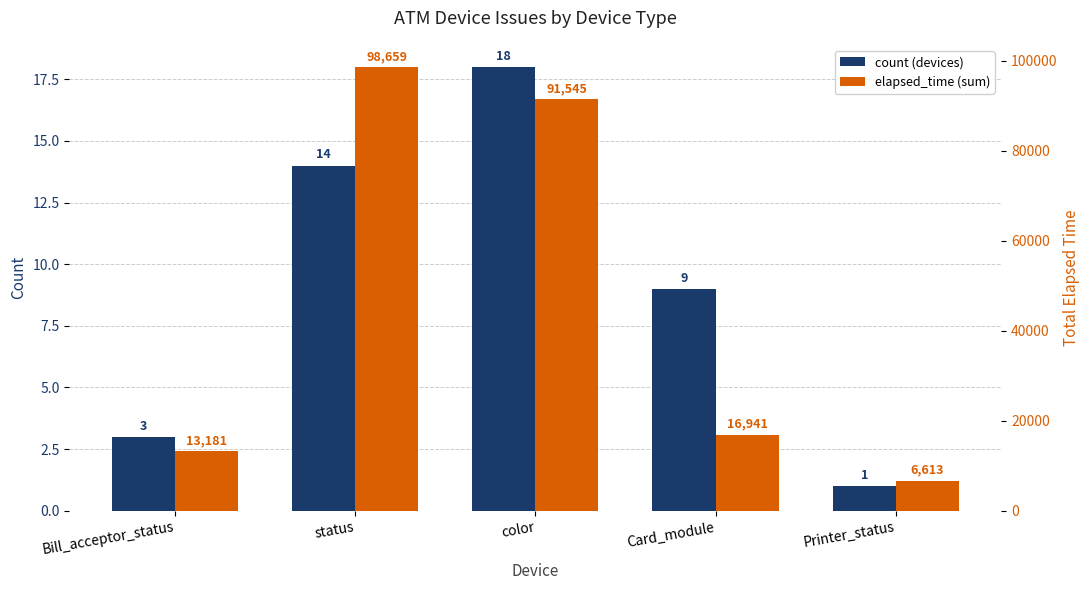

Rank the series by their maximum value, from highest to lowest.

elapsed_time (sum), count (devices)